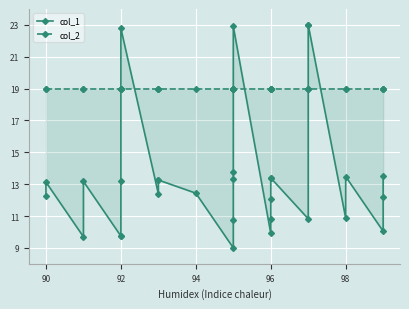

Which series has the largest total across all categories?

col_2